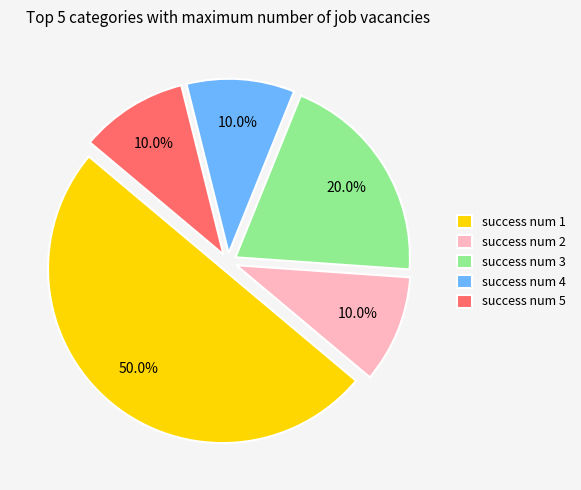

What is the ratio of the value at success num 5 to the value at success num 2?

1.0